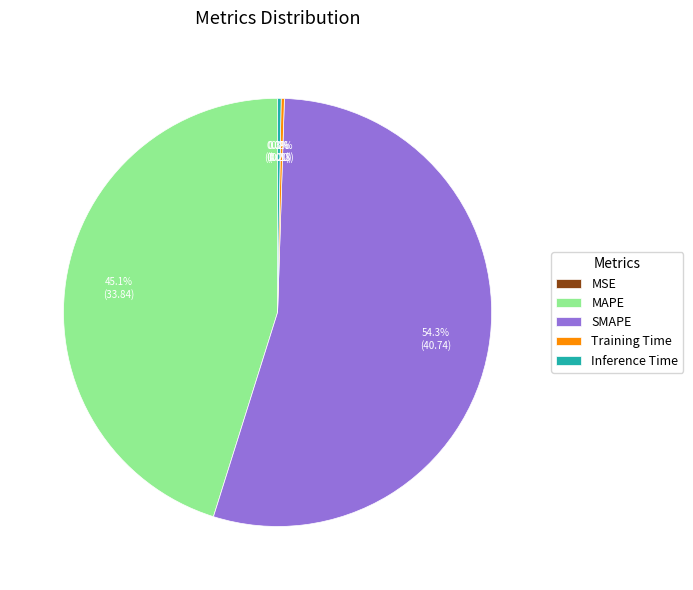

What percentage is NOT represented by MAPE?

54.9%